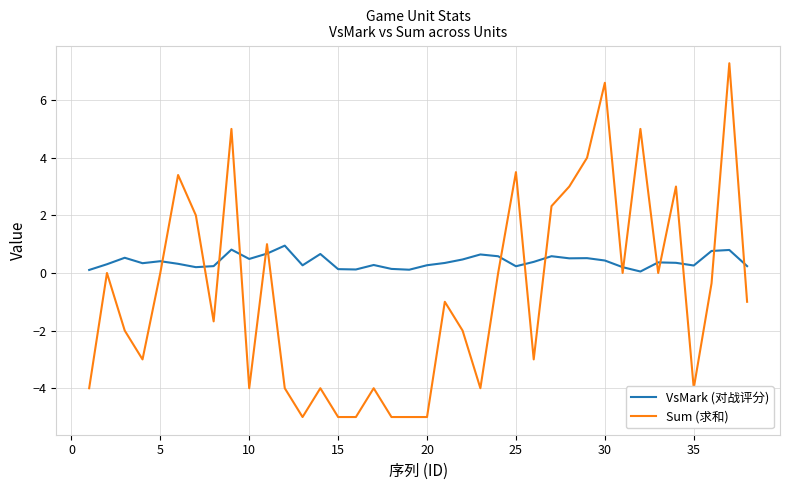

List the series in order of their peak value, highest first.

Sum (求和), VsMark (对战评分)